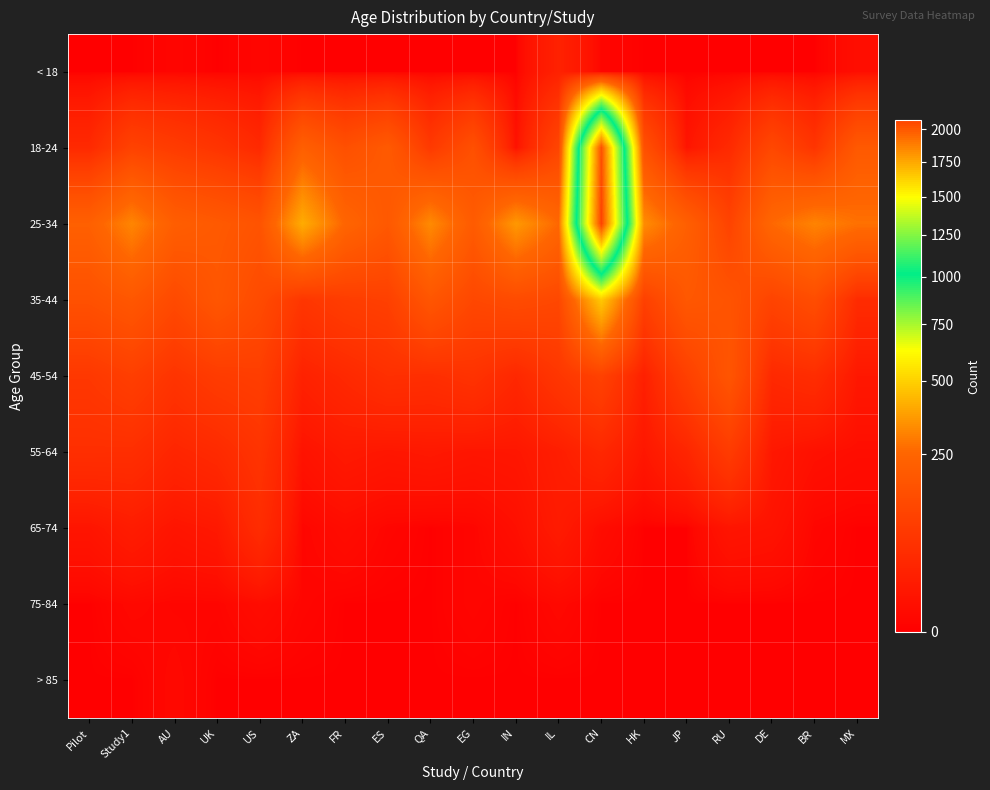

Count the number of categories in the chart.

19